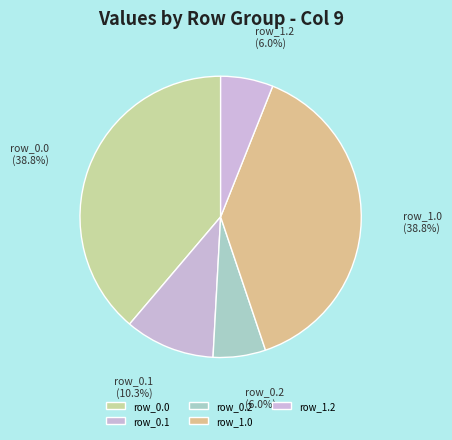

Does row_0.2 represent more than half of the total?

No